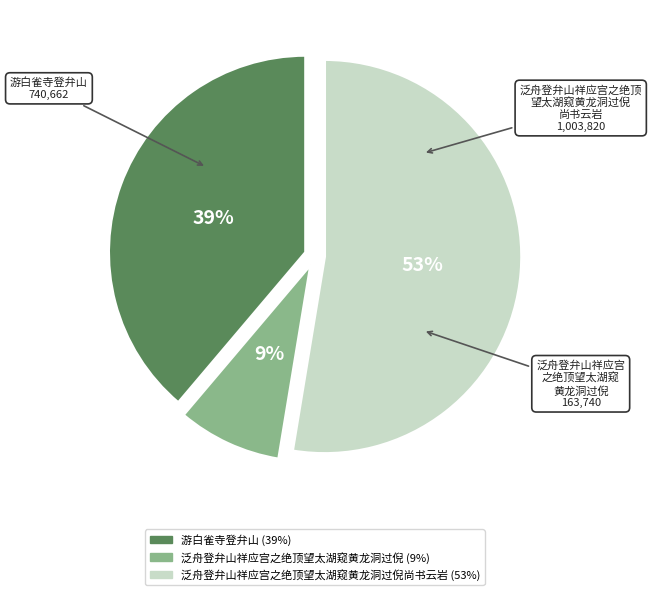

To the nearest percent, what is the average slice percentage?

33%